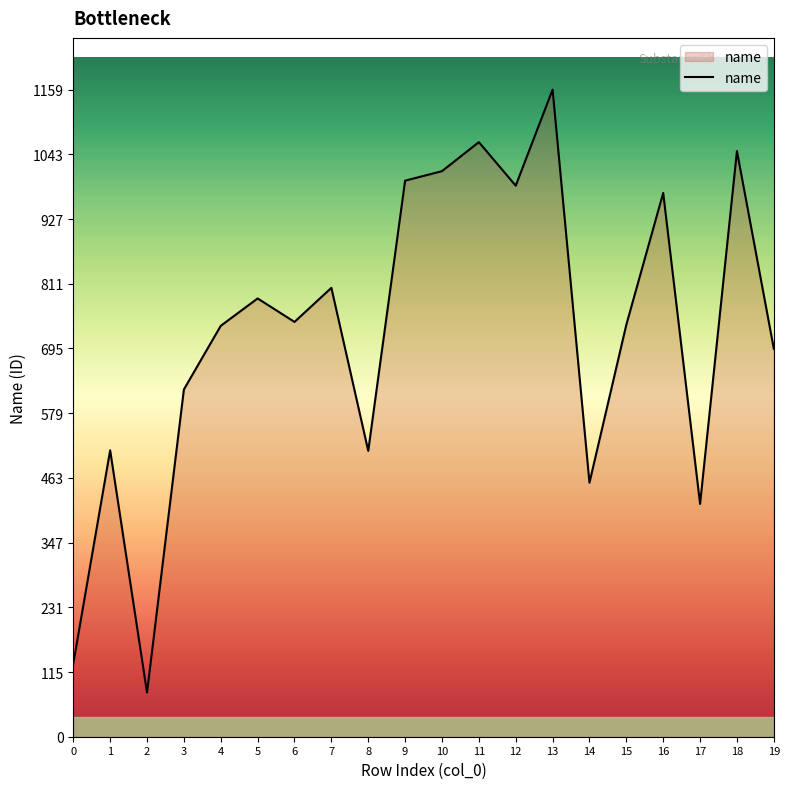

What is the difference between the maximum and minimum values?

1080